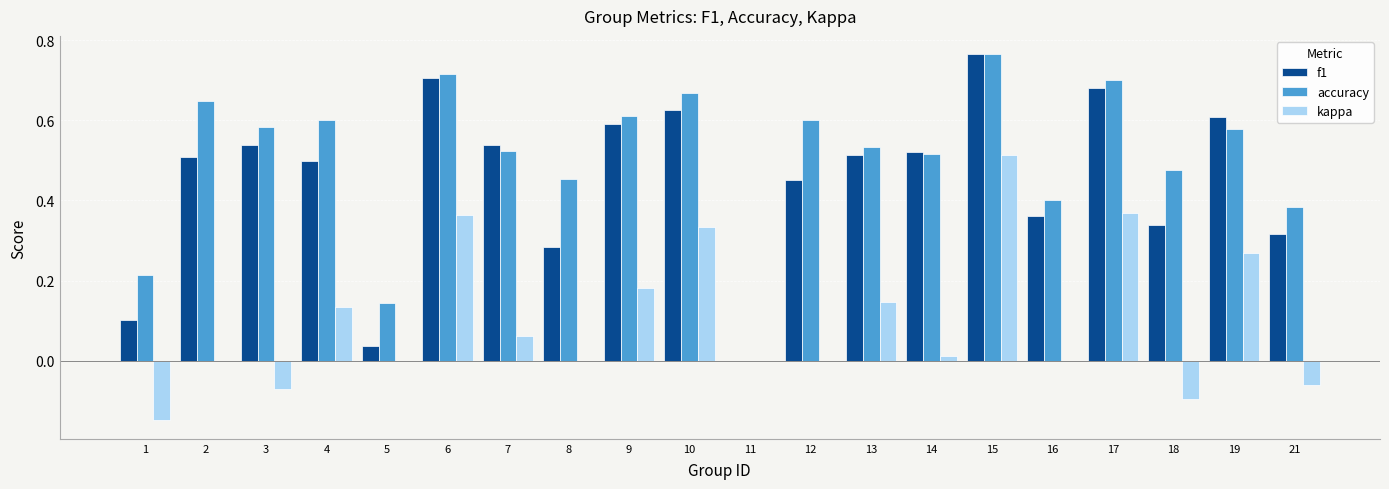

Is it true that kappa equals 0.4 at 17?

True